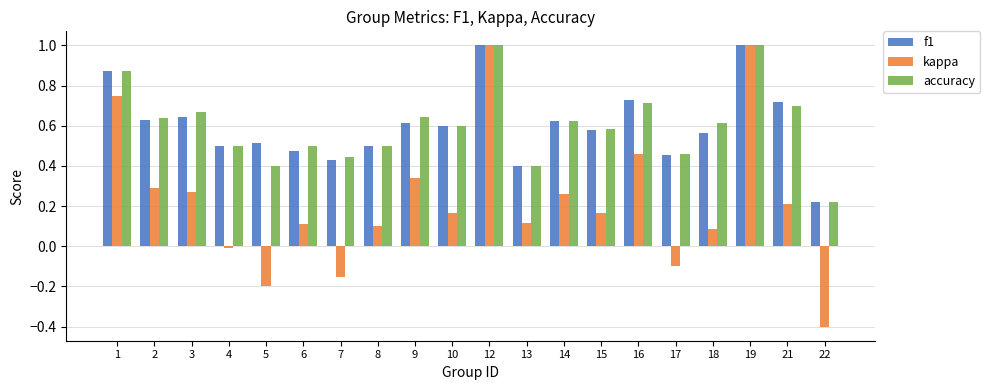

What is the difference between the maximum and second lowest values in the kappa series?

1.2